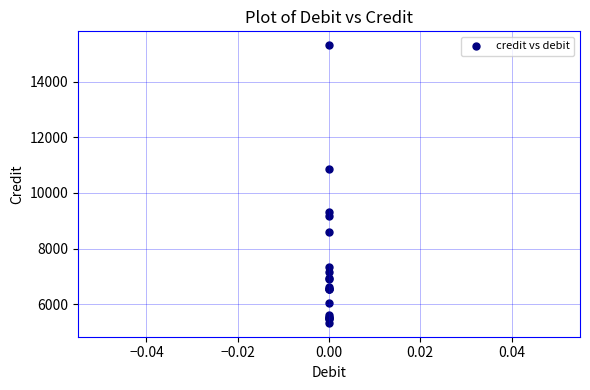

What Y value in the scatter plot is closest to 10321?

10852.7